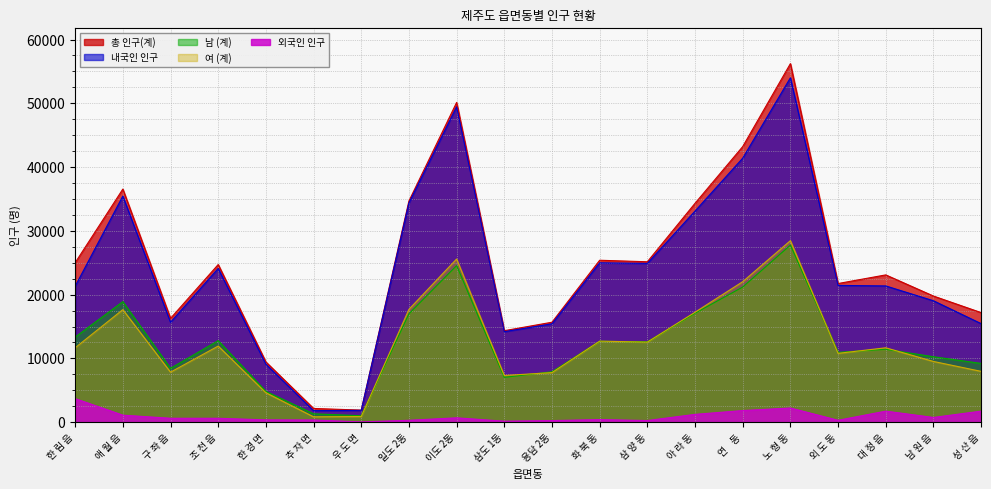

Between 노 형 동 and 남 원 읍, which is larger?

노 형 동